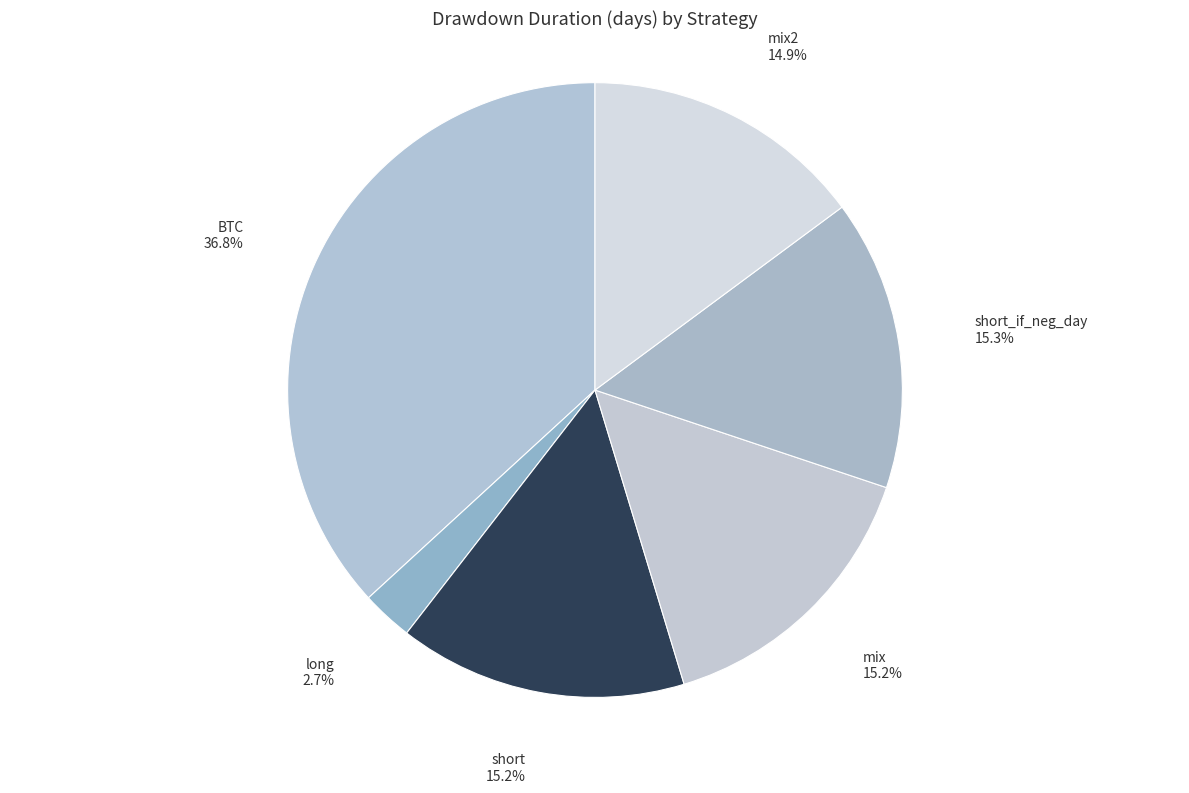

Count the number of slices in the pie.

6